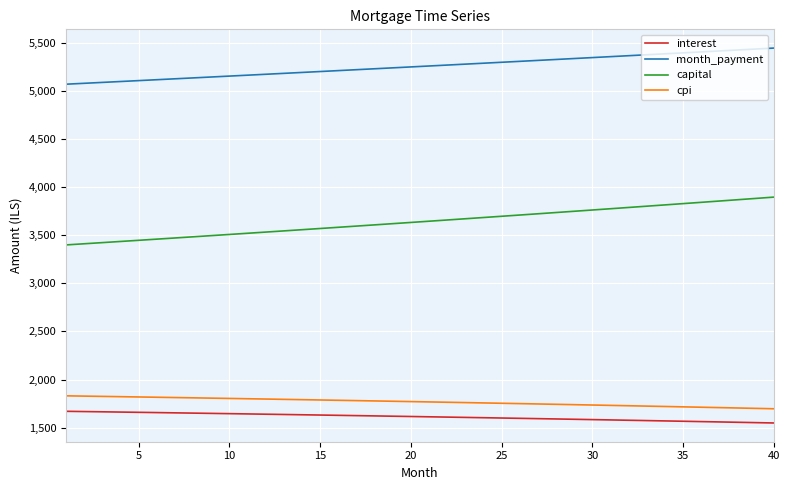

Which series has the largest range (max minus min)?

capital